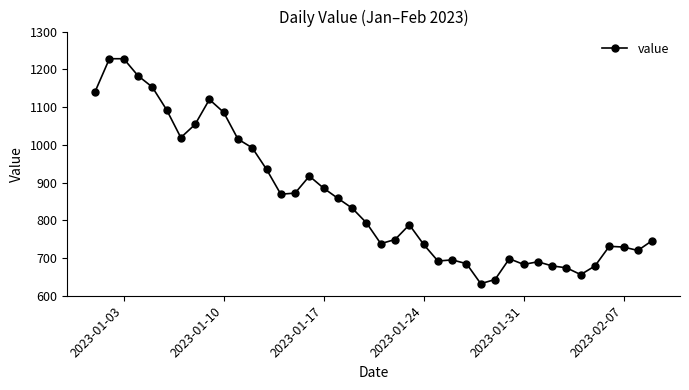

What is the maximum value shown in the chart?

1228